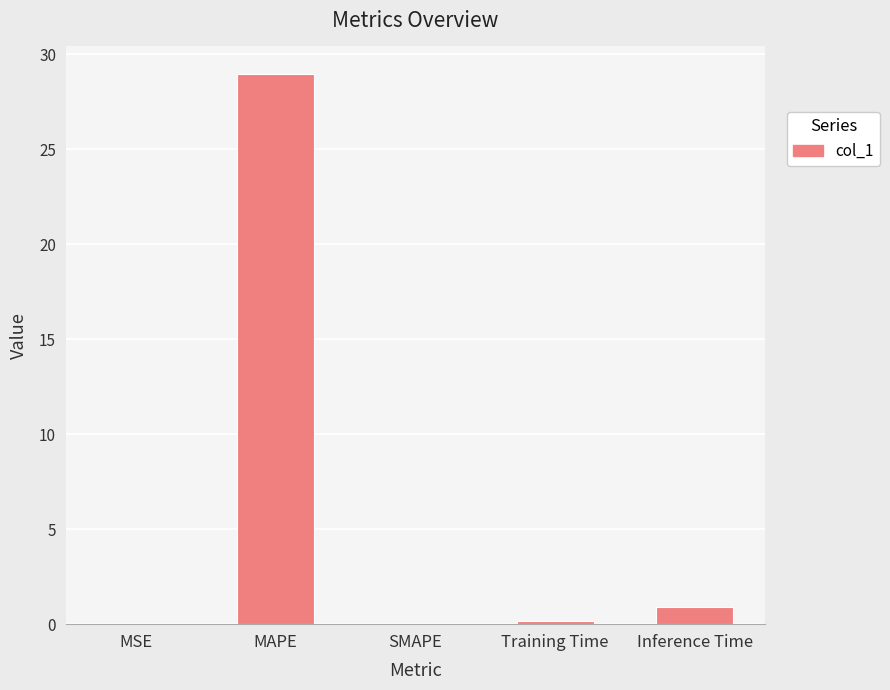

Are the bars horizontal?

No